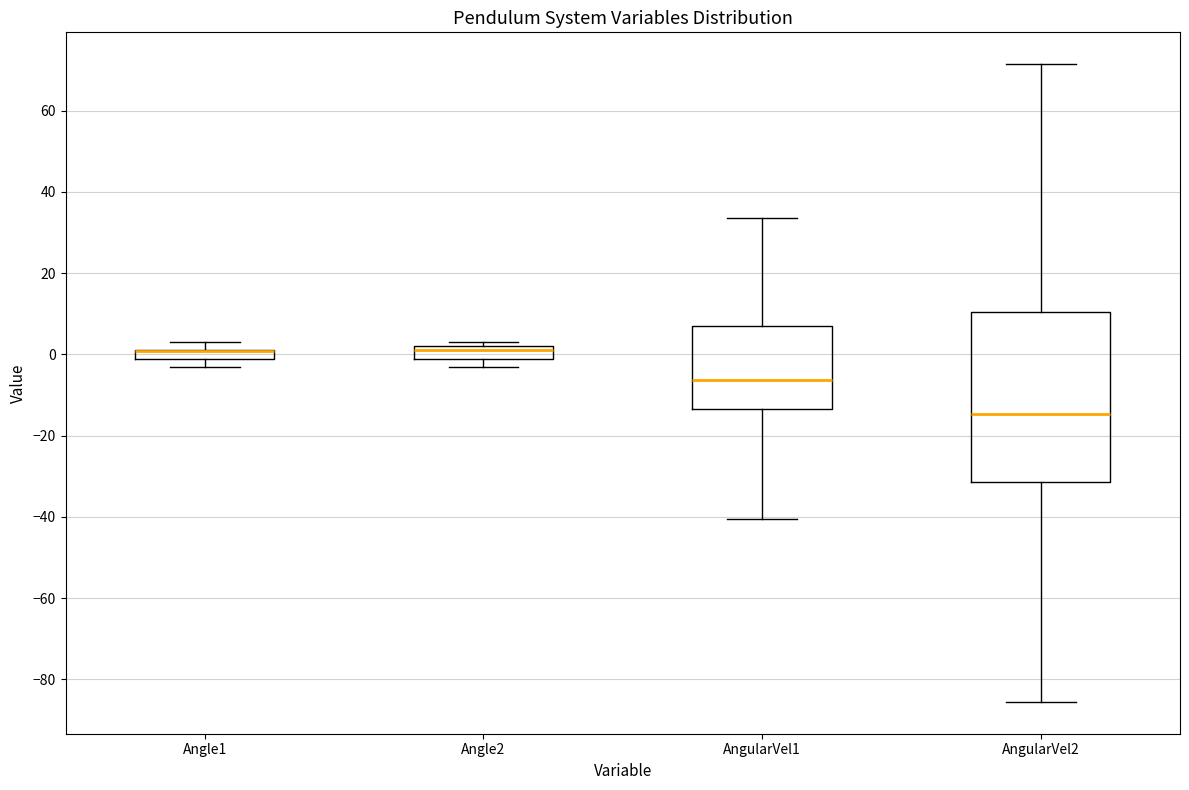

Where is the upper edge of the box for Angle1 on the y-axis? The values are not printed on the chart, so give them approximately, as read against the axis.

2